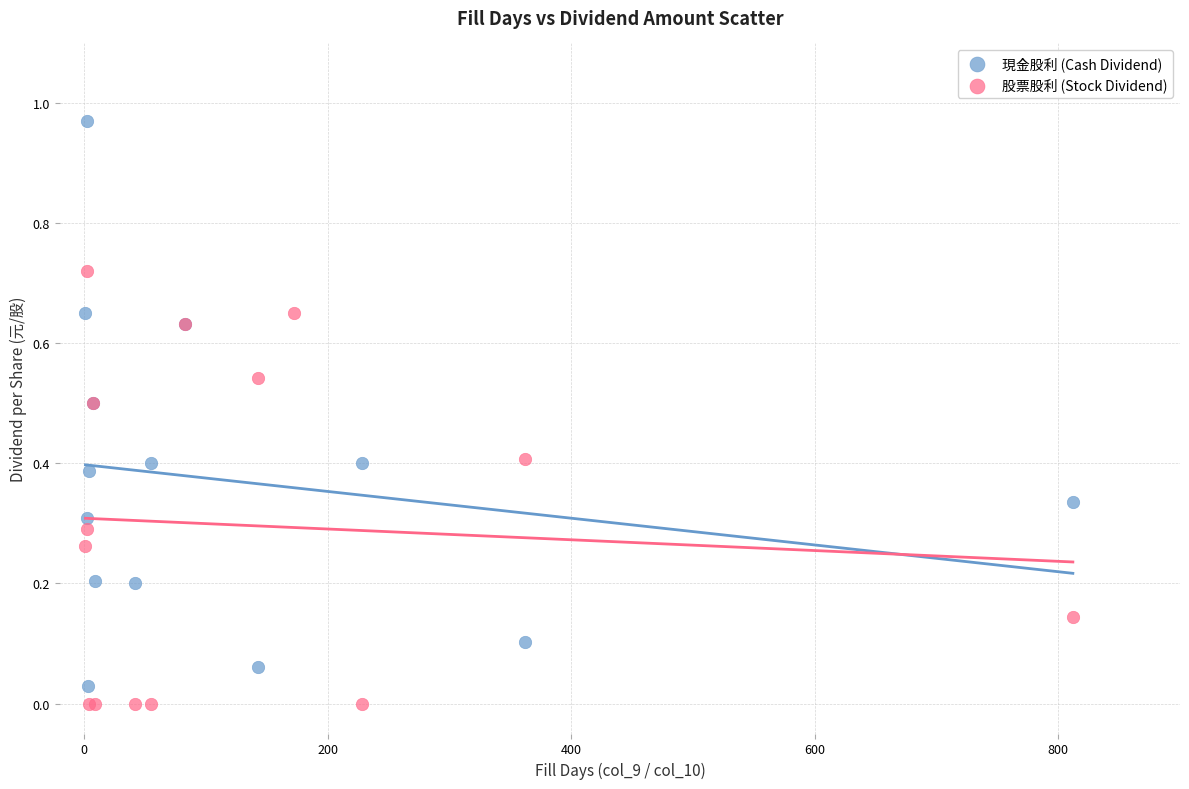

Which series has the largest Y range (max minus min)?

現金股利 (Cash Dividend)